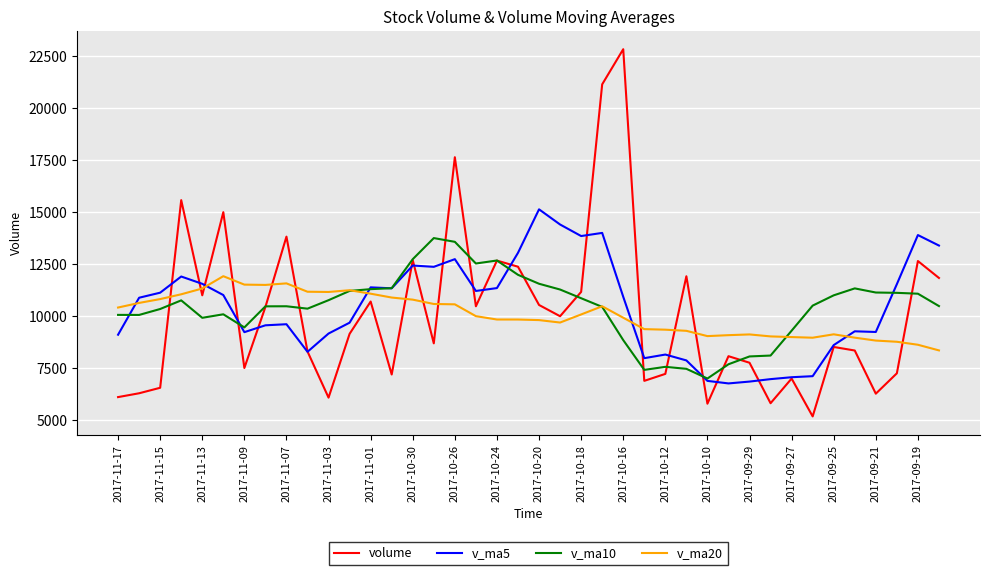

What is the smallest value displayed?

5173.8